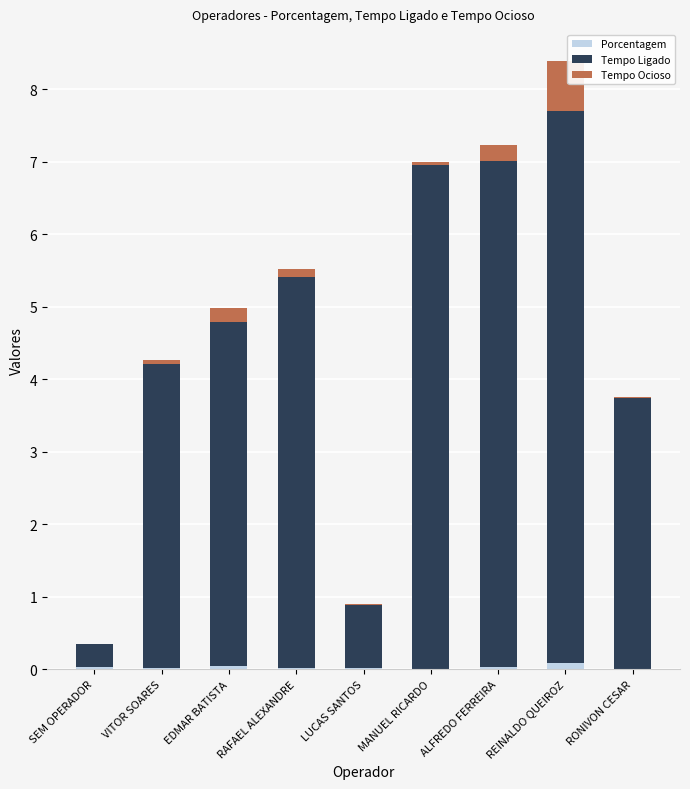

What is the total value across all series at RONIVON CESAR?

3.8